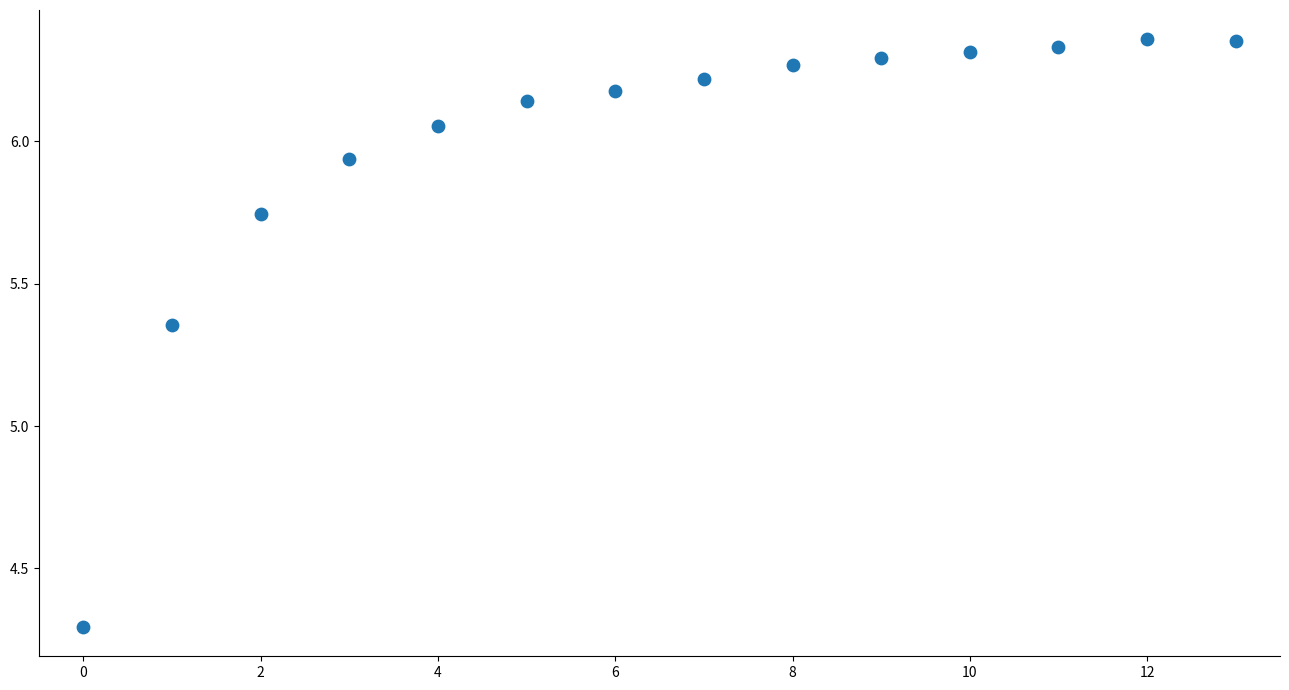

What is the range of Y values (max minus min)?

2.1